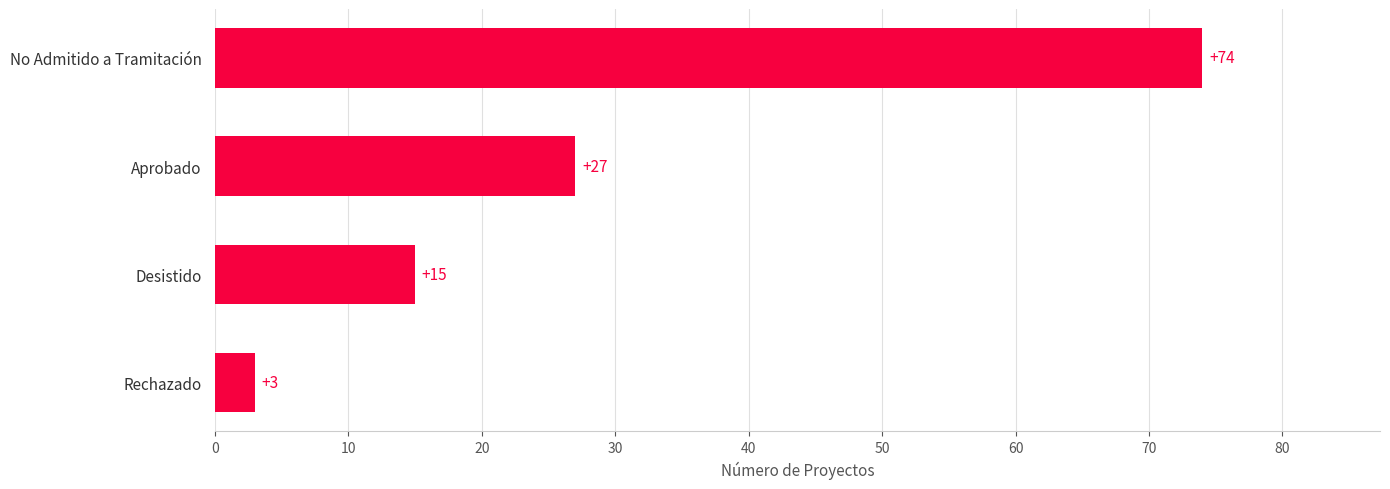

What is the difference between the maximum and minimum values?

71